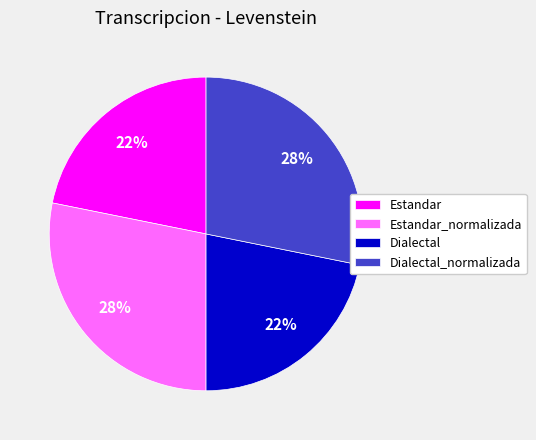

To the nearest percent, what is the difference between the Dialectal and Estandar_normalizada slice percentages?

6%